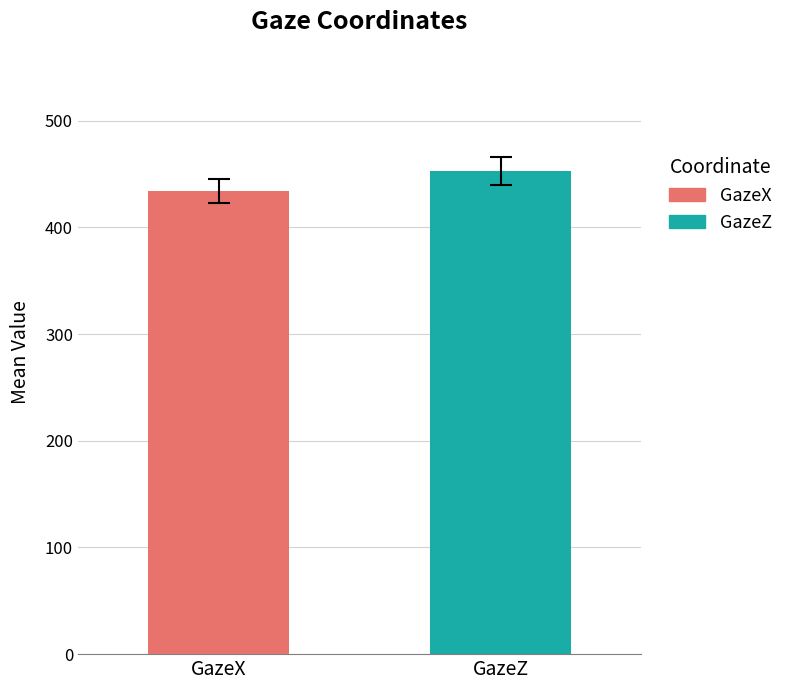

What is the minimum value for GazeZ?

453.1